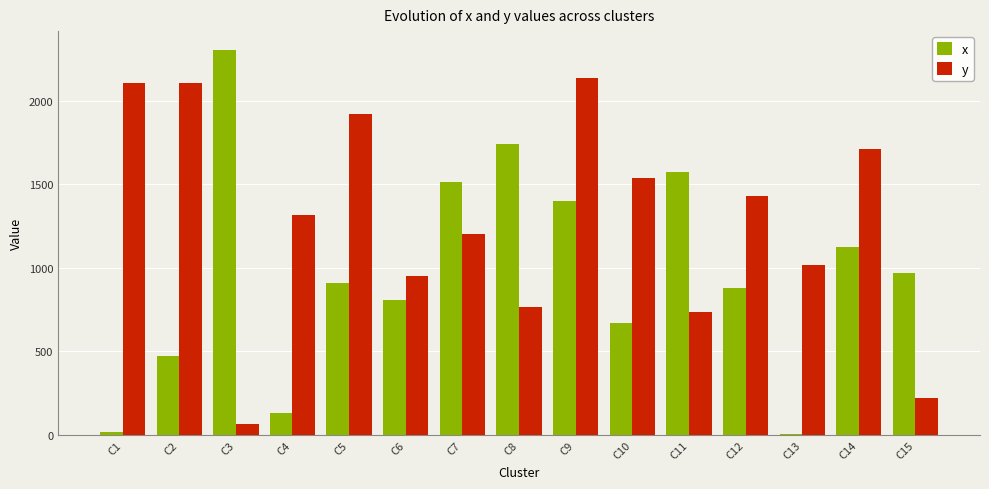

What is the sum of all y values?

19221